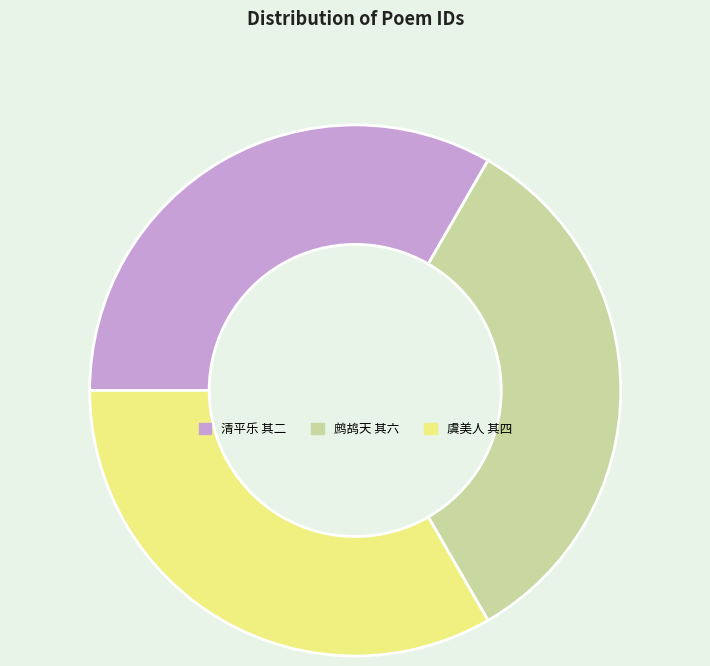

Does any single category account for the majority?

No